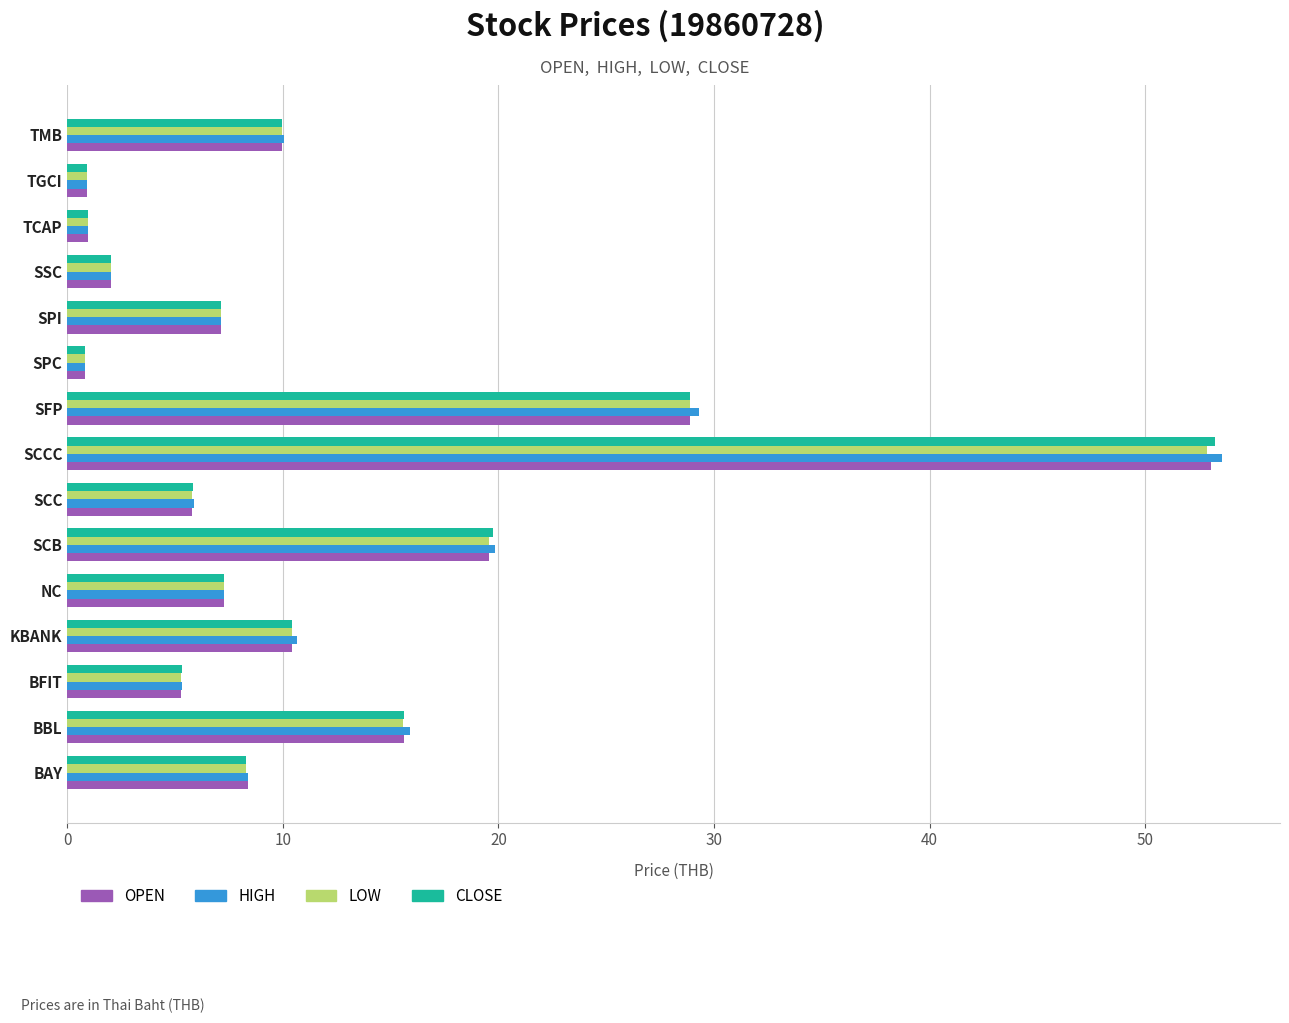

At which label does CLOSE reach its peak?

SCCC